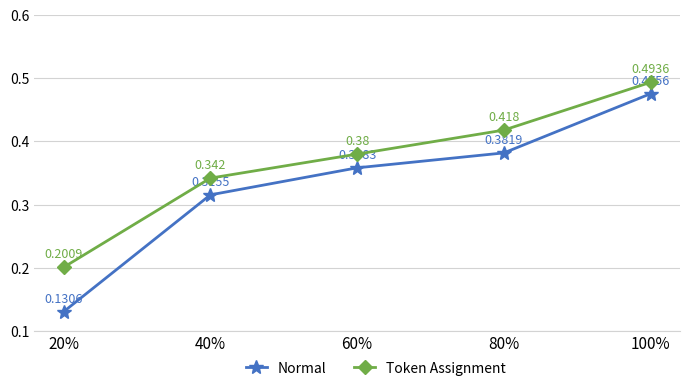

Is this an area chart (filled region under the line)?

No